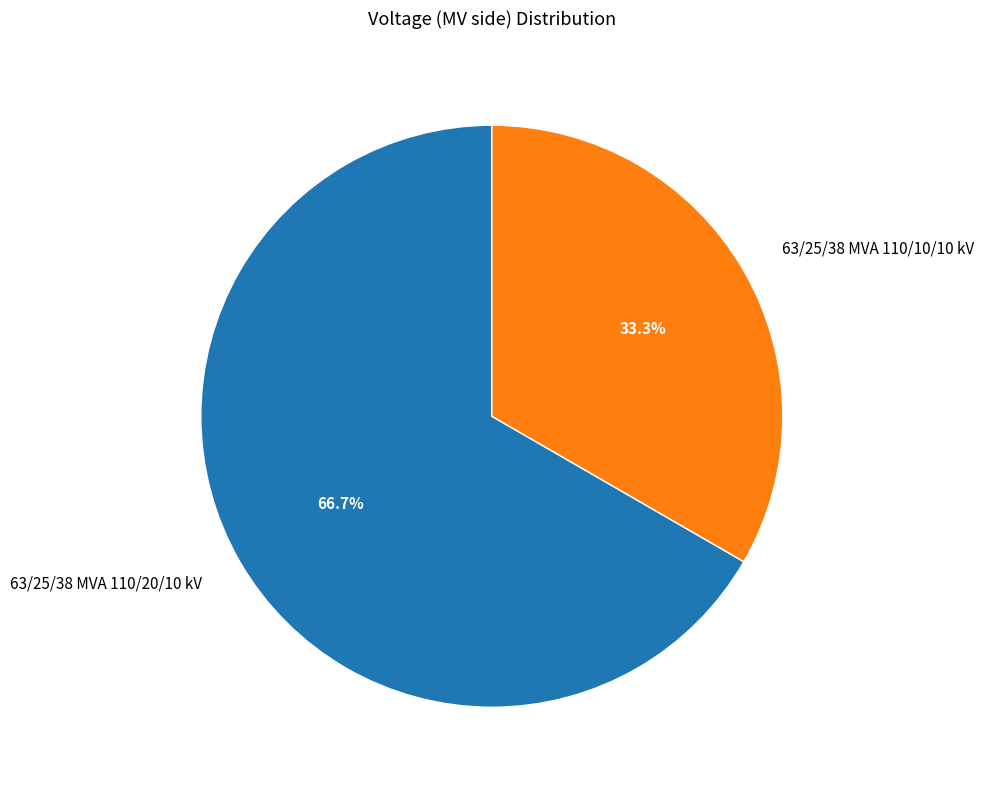

How much of the chart is everything except 63/25/38 MVA 110/20/10 kV?

33.3%